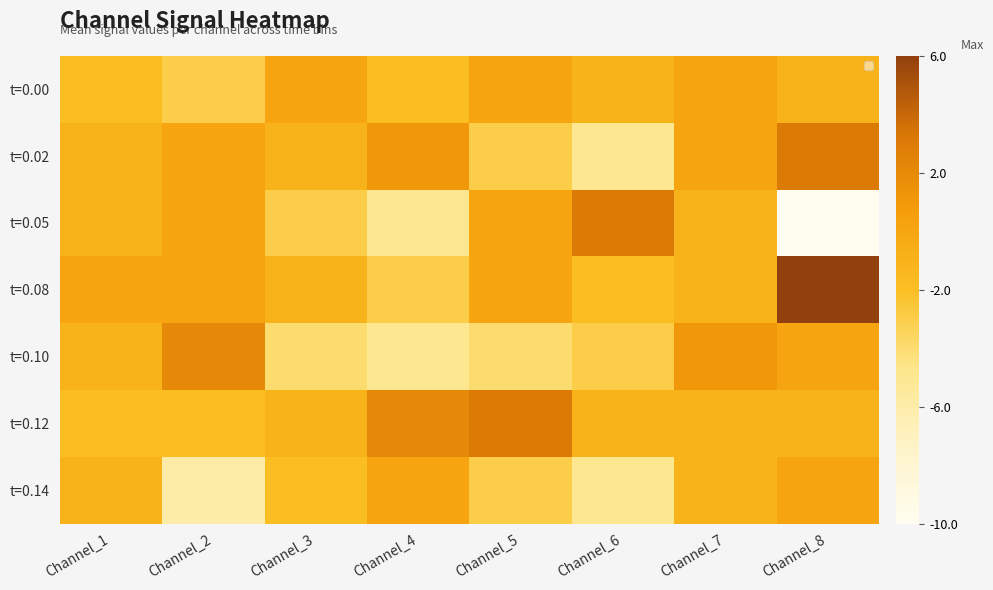

Which series has the widest spread of values?

t=0.05